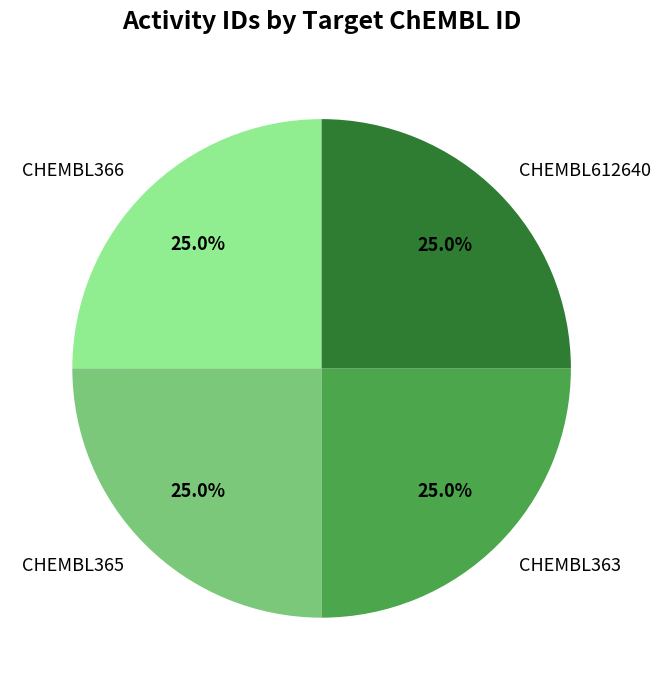

The CHEMBL366 slice represents 31% of the pie. True or false?

False